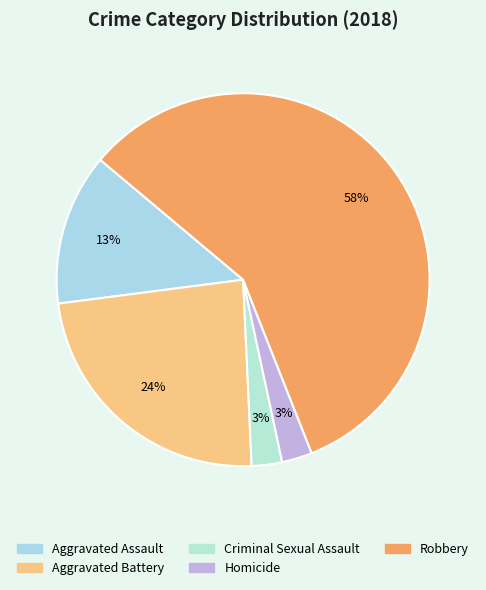

Is there any slice that represents more than half of the pie?

Yes